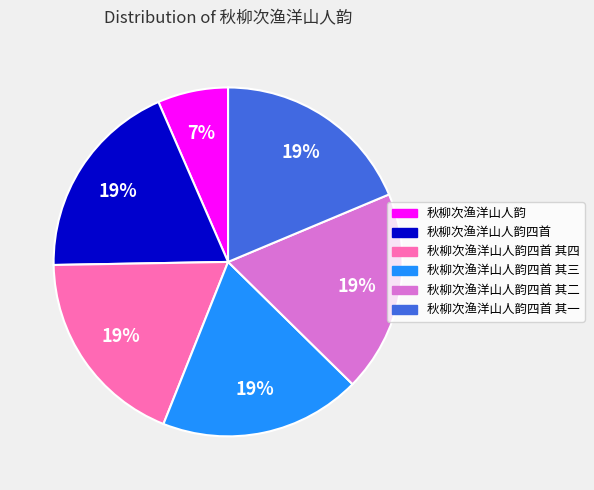

Is there any slice that represents more than half of the pie?

No